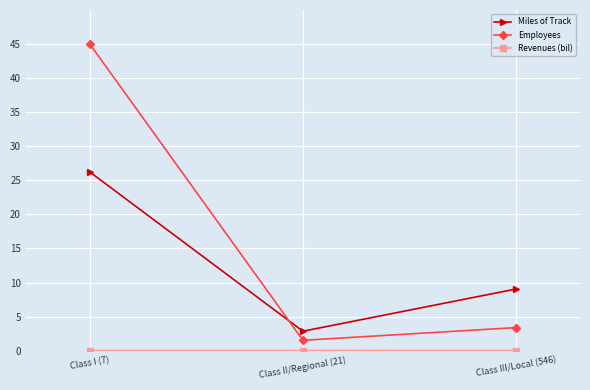

The Employees series shows 1.5 at Class II/Regional (21). True or false?

True